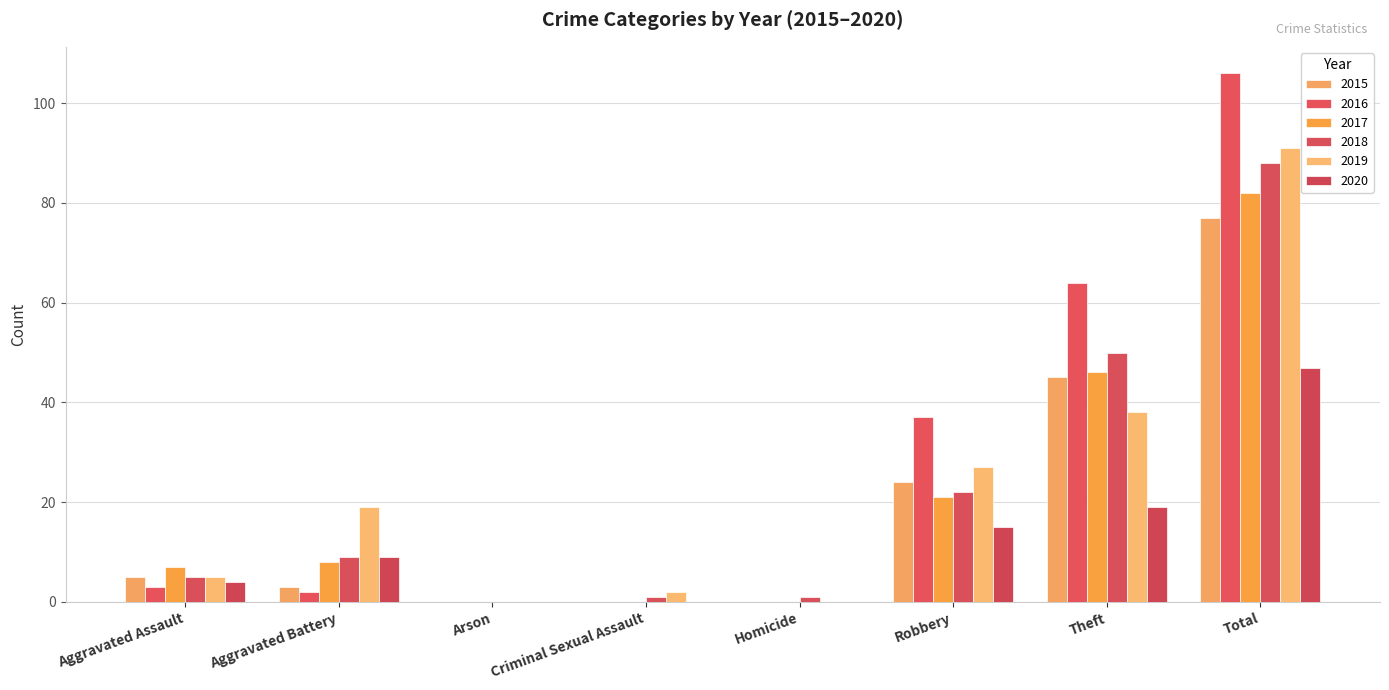

Reading right to left, what are all the values shown in this chart?

2015: Total=77	Theft=45	Robbery=24	Homicide=0	Criminal Sexual Assault=0	Arson=0	Aggravated Battery=3	Aggravated Assault=5
2016: Total=106	Theft=64	Robbery=37	Homicide=0	Criminal Sexual Assault=0	Arson=0	Aggravated Battery=2	Aggravated Assault=3
2017: Total=82	Theft=46	Robbery=21	Homicide=0	Criminal Sexual Assault=0	Arson=0	Aggravated Battery=8	Aggravated Assault=7
2018: Total=88	Theft=50	Robbery=22	Homicide=1	Criminal Sexual Assault=1	Arson=0	Aggravated Battery=9	Aggravated Assault=5
2019: Total=91	Theft=38	Robbery=27	Homicide=0	Criminal Sexual Assault=2	Arson=0	Aggravated Battery=19	Aggravated Assault=5
2020: Total=47	Theft=19	Robbery=15	Homicide=0	Criminal Sexual Assault=0	Arson=0	Aggravated Battery=9	Aggravated Assault=4